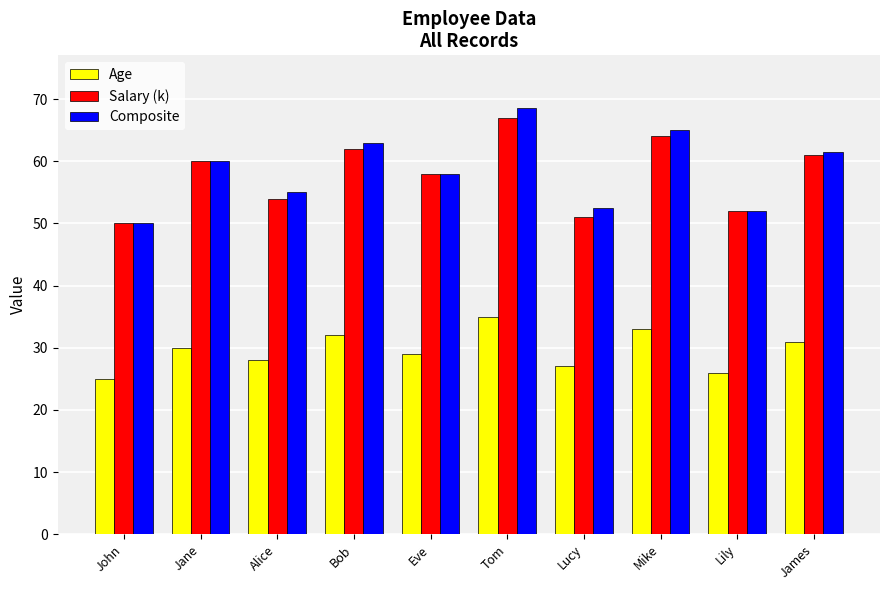

Which series has the largest range (max minus min)?

Composite